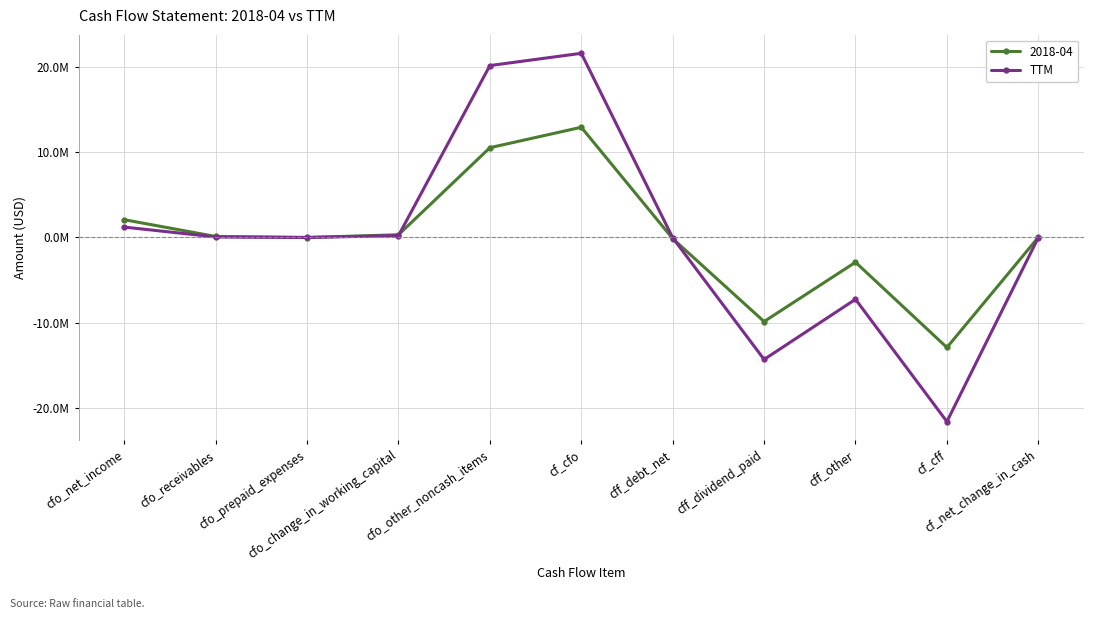

What are all the series names shown in the legend?

2018-04, TTM